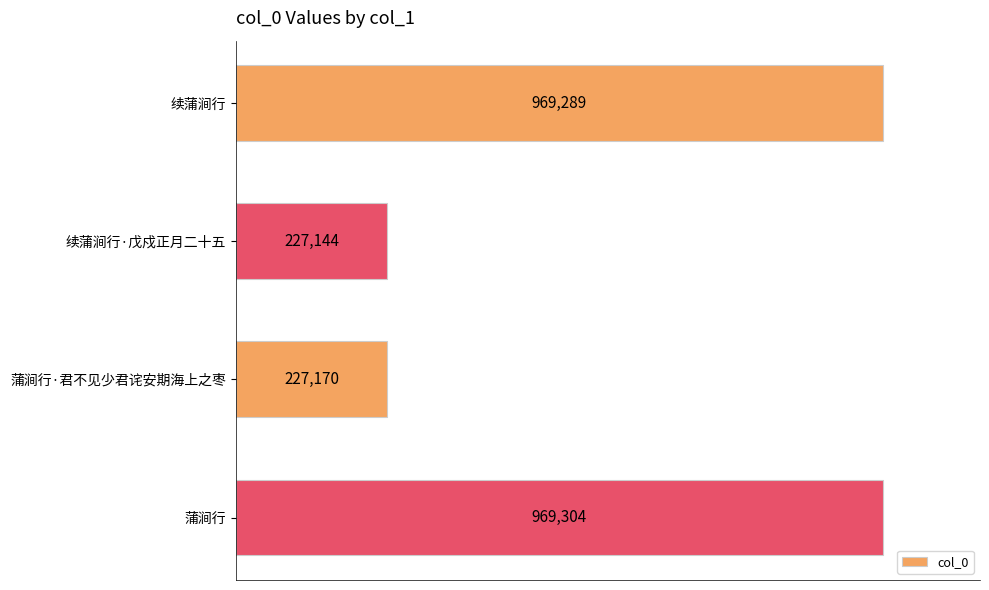

What is the maximum value shown in the chart?

969304